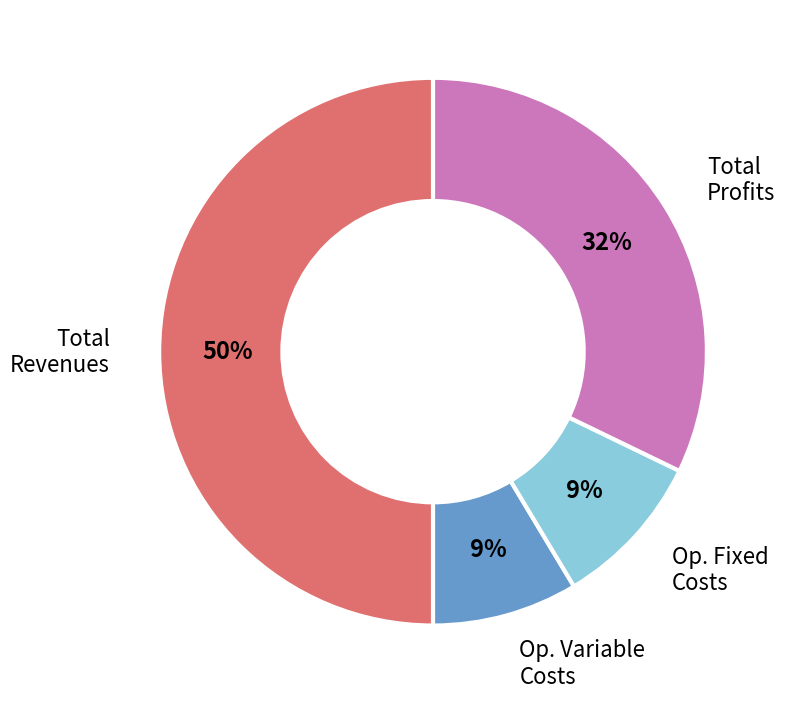

What is the ratio of the value at Op. Variable Costs to the value at Total Profits?

0.3